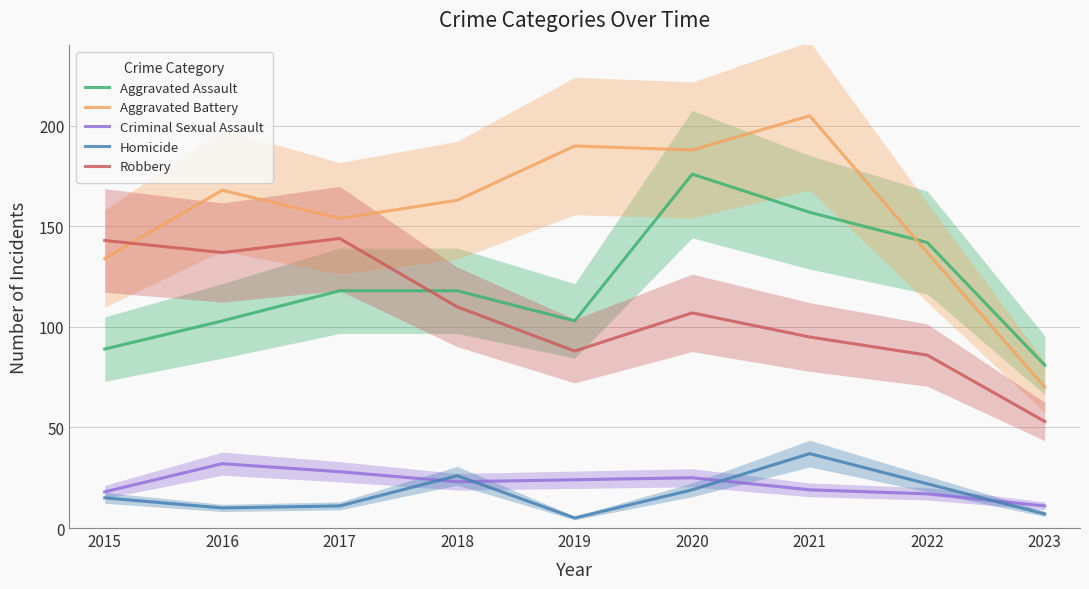

What are all the series names shown in the legend?

Aggravated Assault, Aggravated Battery, Criminal Sexual Assault, Homicide, Robbery